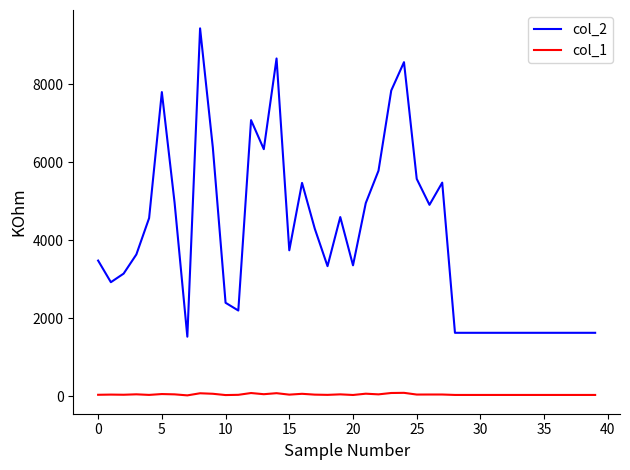

What is the maximum value shown in the chart?

9439